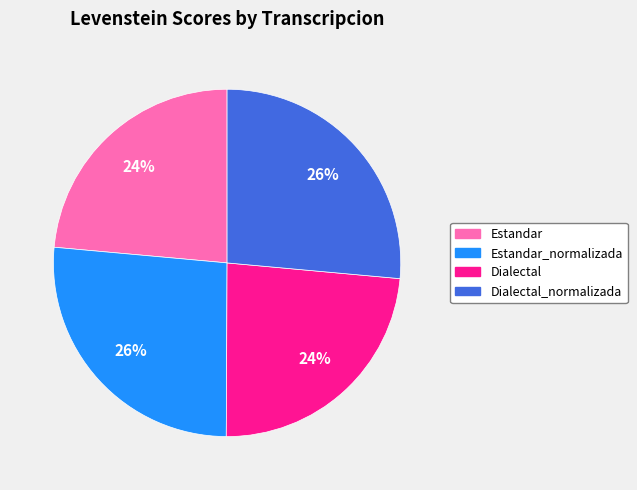

The Estandar_normalizada slice represents 26% of the pie. True or false?

True